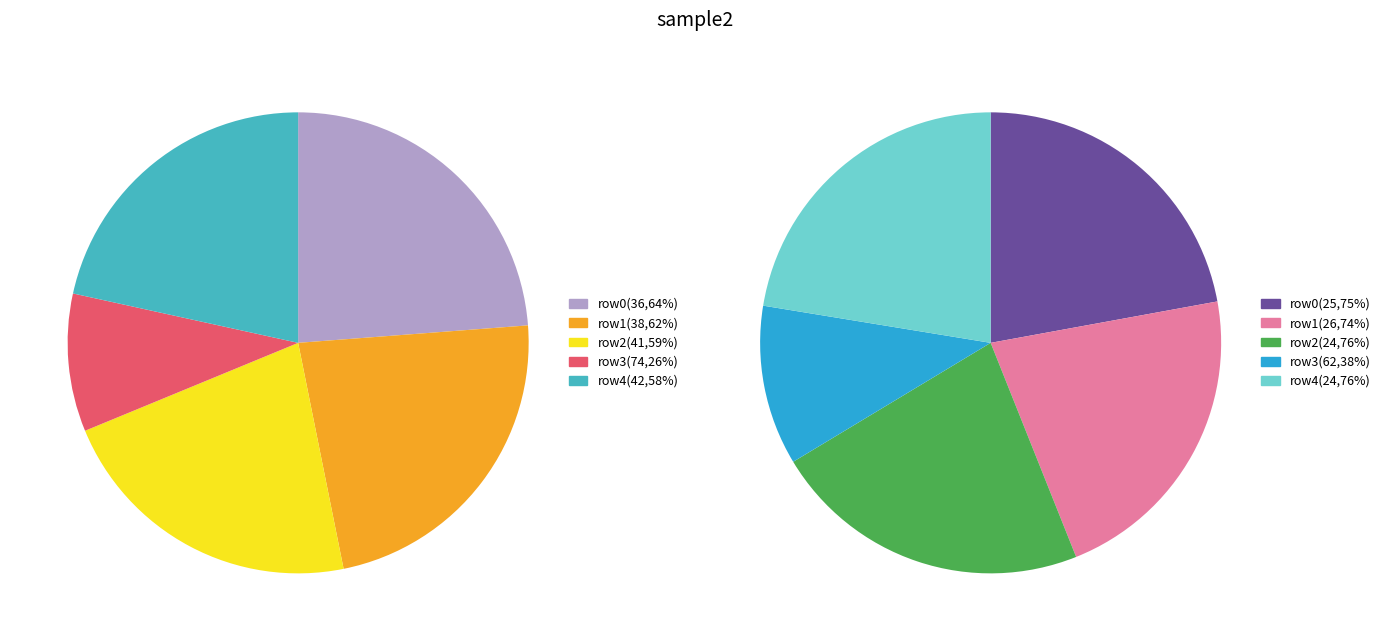

The 1 slice represents 12% of the pie. True or false?

False